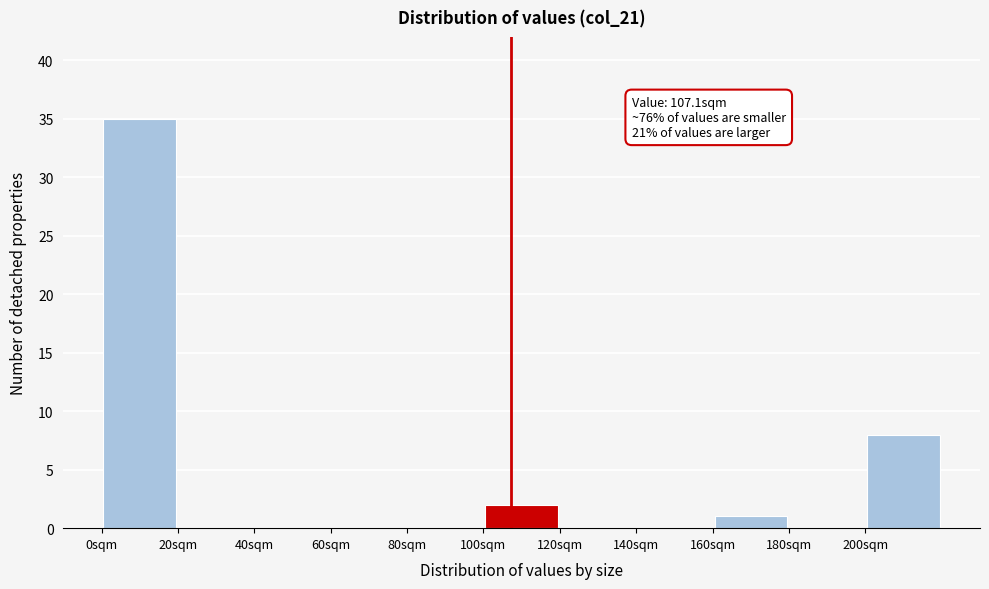

Over which range of the x-axis is the bar tallest?

0 to 20